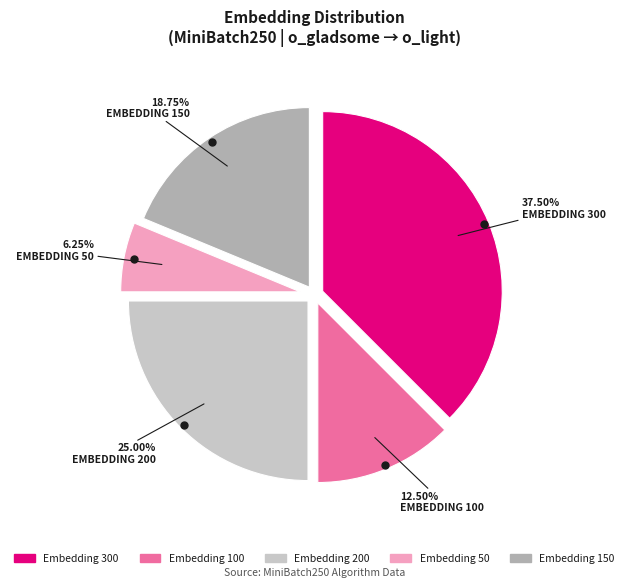

Which category has the biggest portion of the pie?

Embedding 300